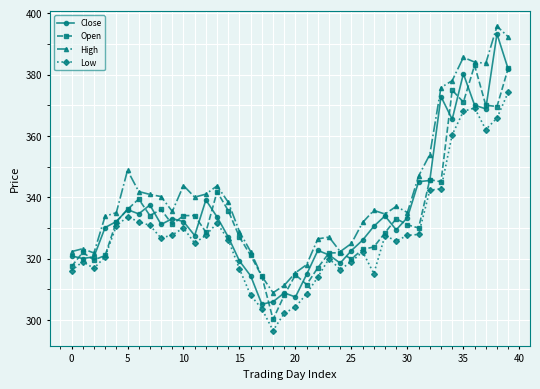

True or false: Low has more than 2 interior local peaks.

True